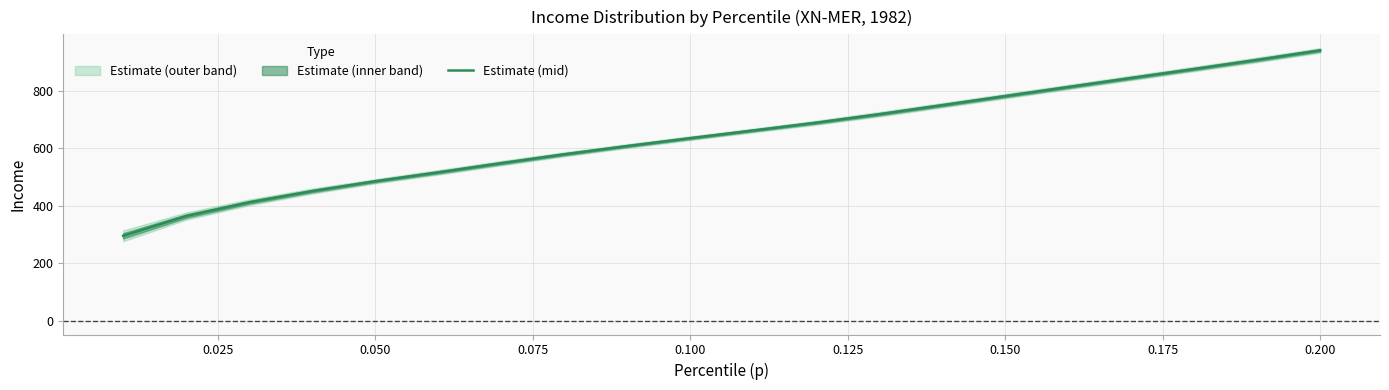

What is the lowest value of the Estimate (mid) series?

295.4